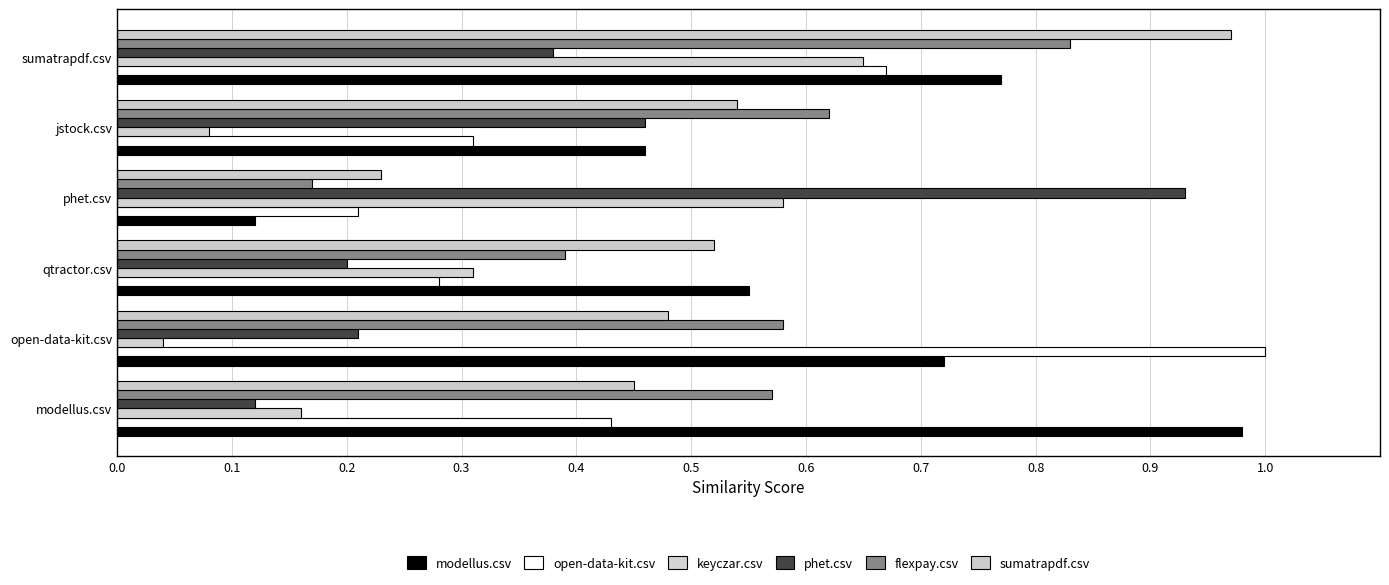

How many categories are shown in the chart?

6